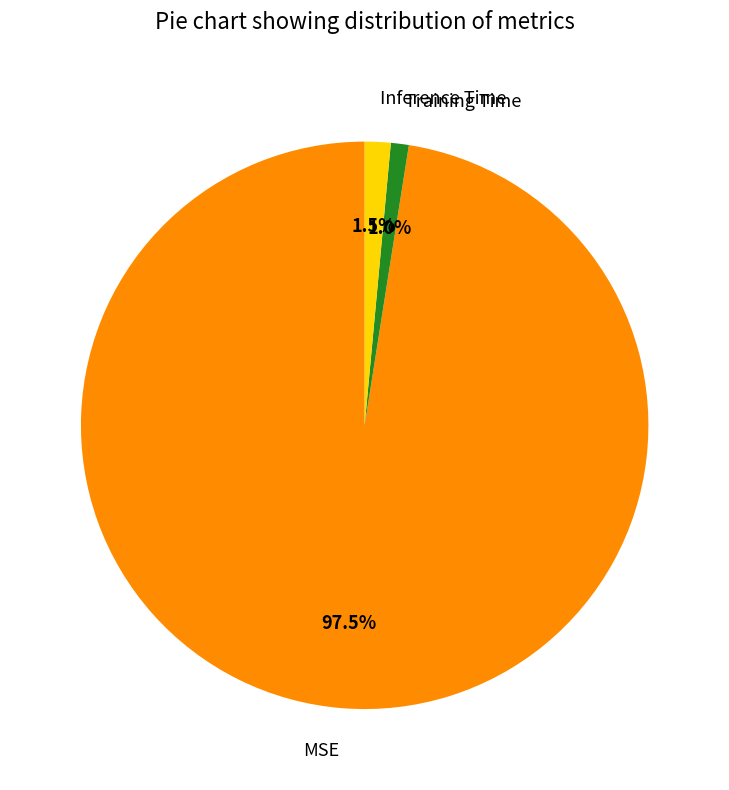

What percentage is the Training Time slice, to the nearest percent?

1%